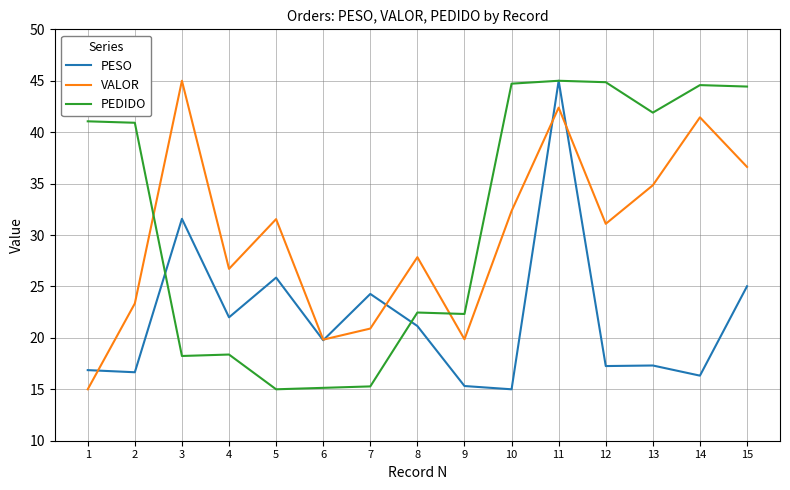

What is the sum of the PEDIDO values at 12 and 14?

89.4